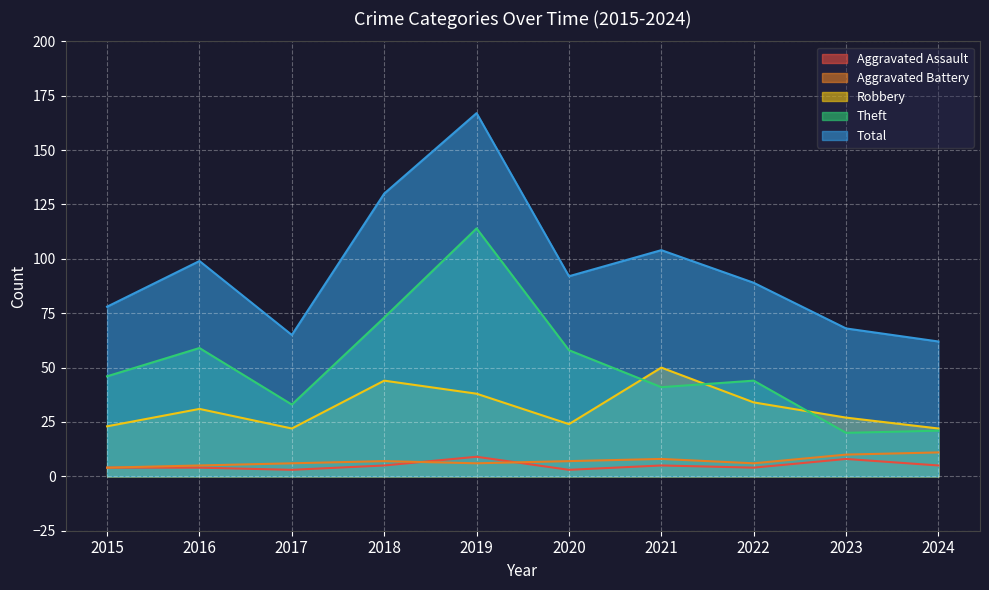

At which label does Aggravated Battery reach its minimum?

2015